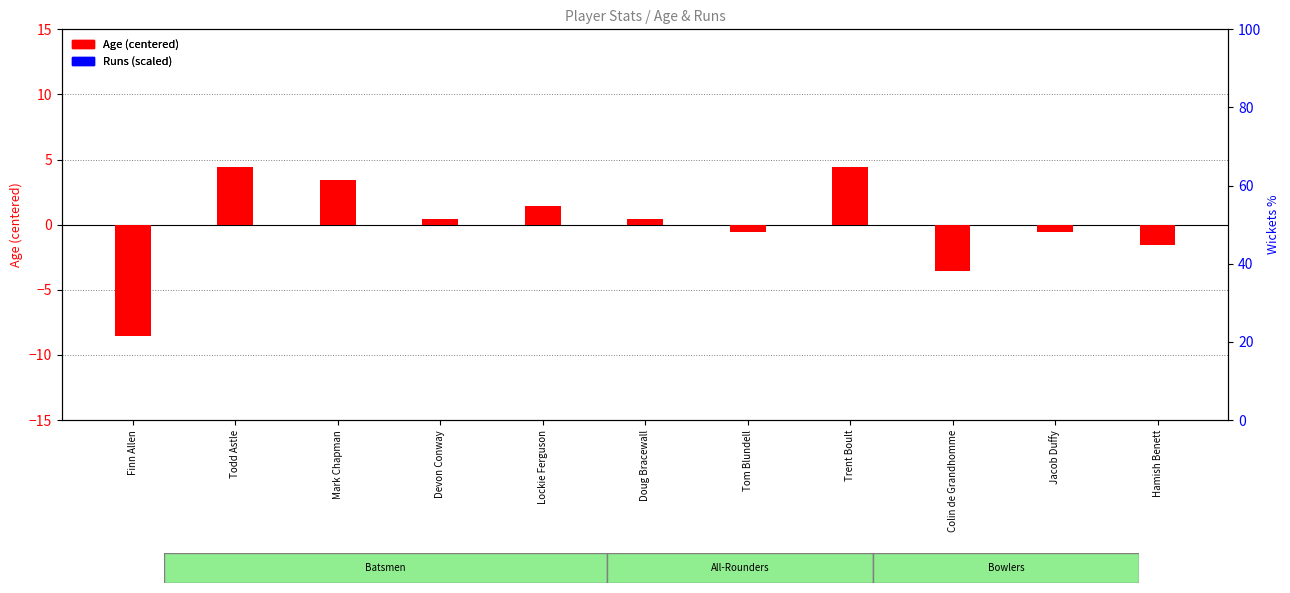

Reading left to right, what are all the values shown in this chart?

Age (centered): -8.5	4.5	3.5	0.5	1.5	0.5	-0.5	4.5	-3.5	-0.5	-1.5
Runs (scaled): 0.0	0.0	0.0	0.0	0.0	0.0	0.0	0.0	0.0	0.0	0.0